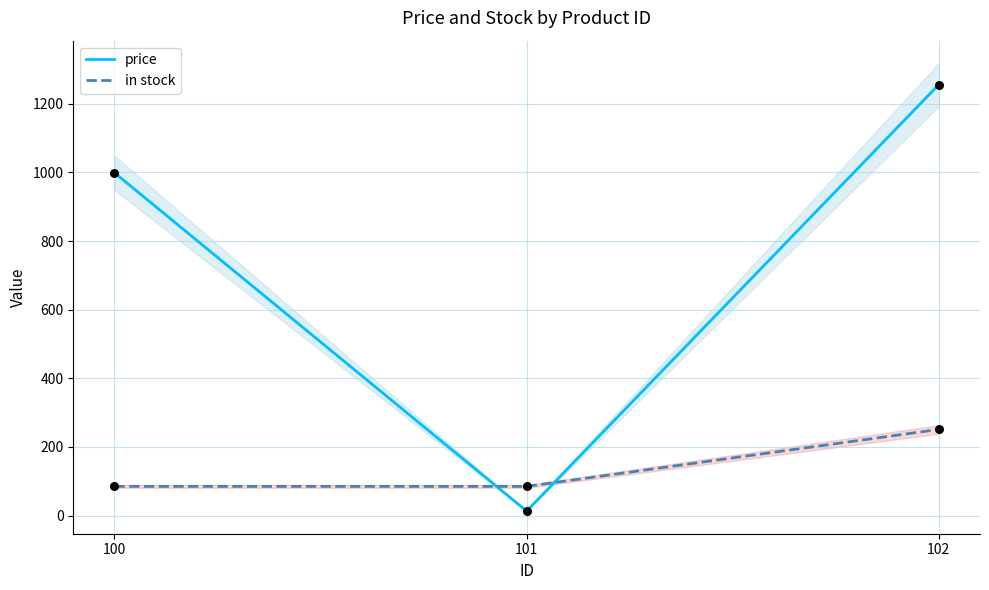

Which series has the largest Y range (max minus min)?

price